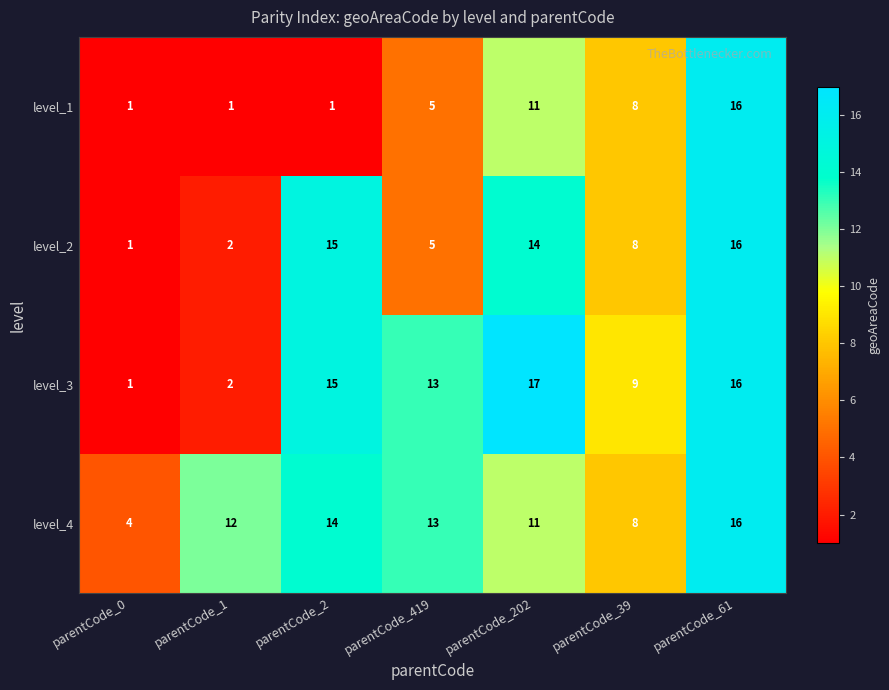

How many values in the level_2 series are below 8?

3